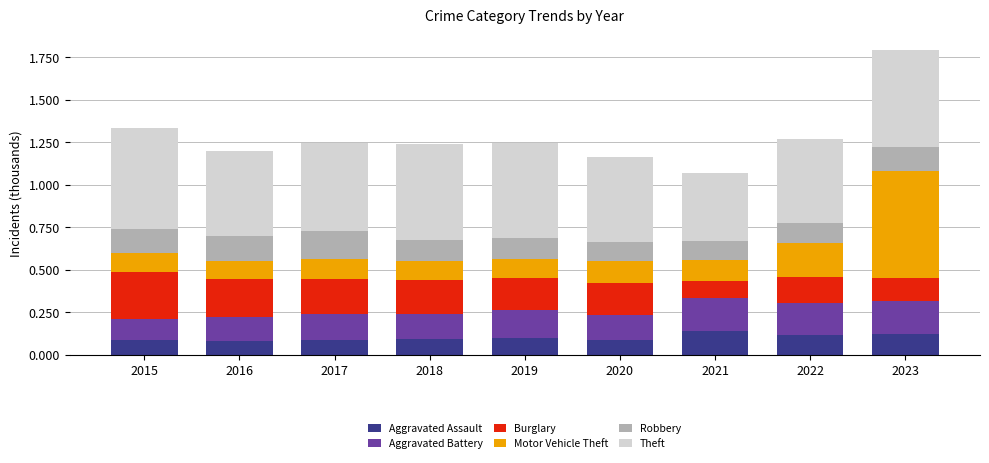

At which category is the sum across all series the highest?

2023